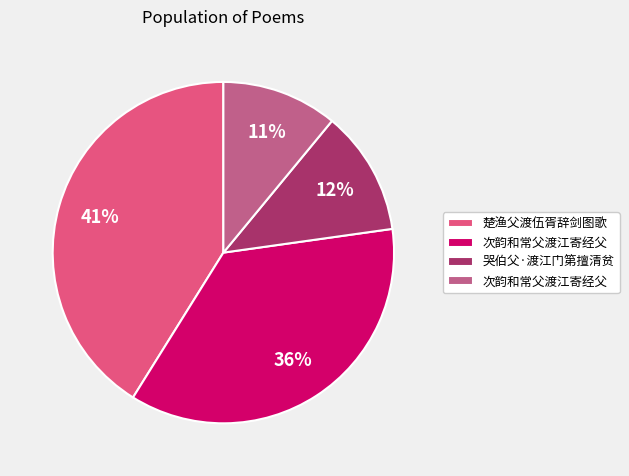

Is there a majority slice in this chart?

No